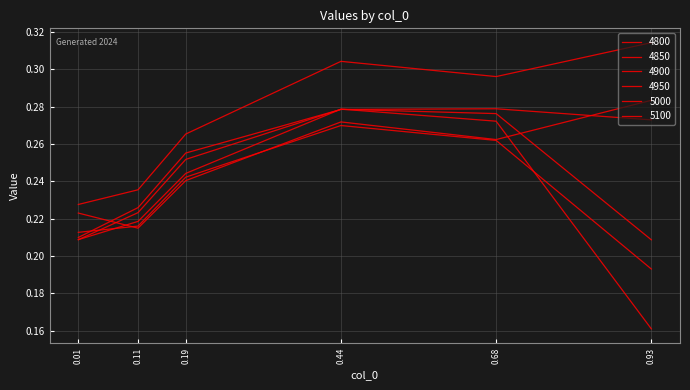

Which category has the highest value across all series?

0.93